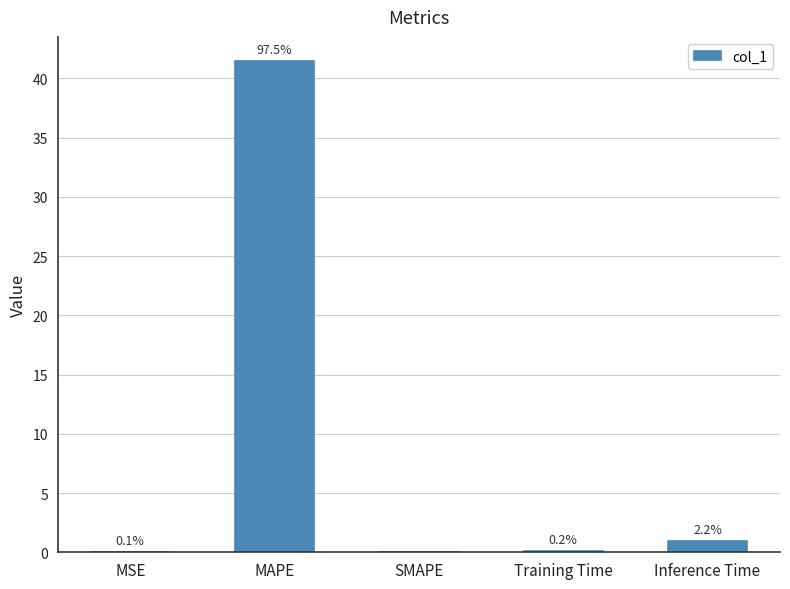

What is the label of the 5th bar from the right?

MSE